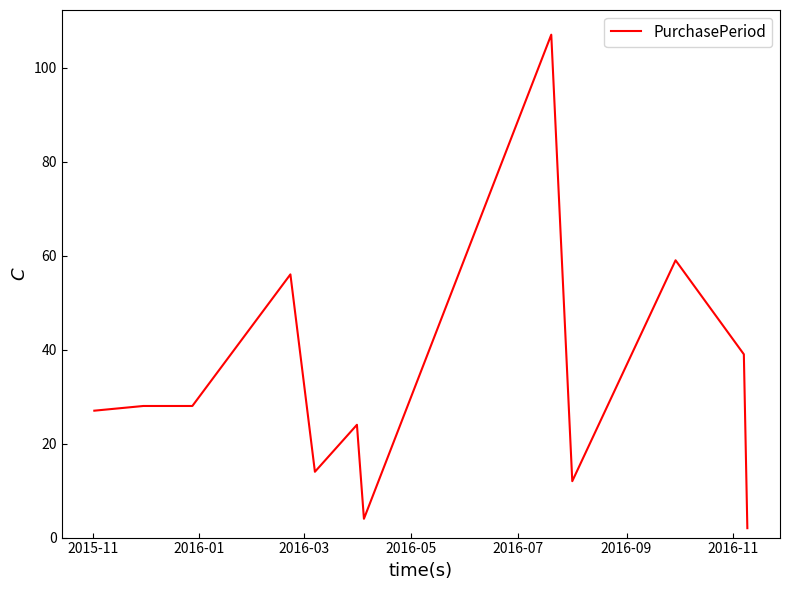

What is the difference between the maximum and minimum values?

105